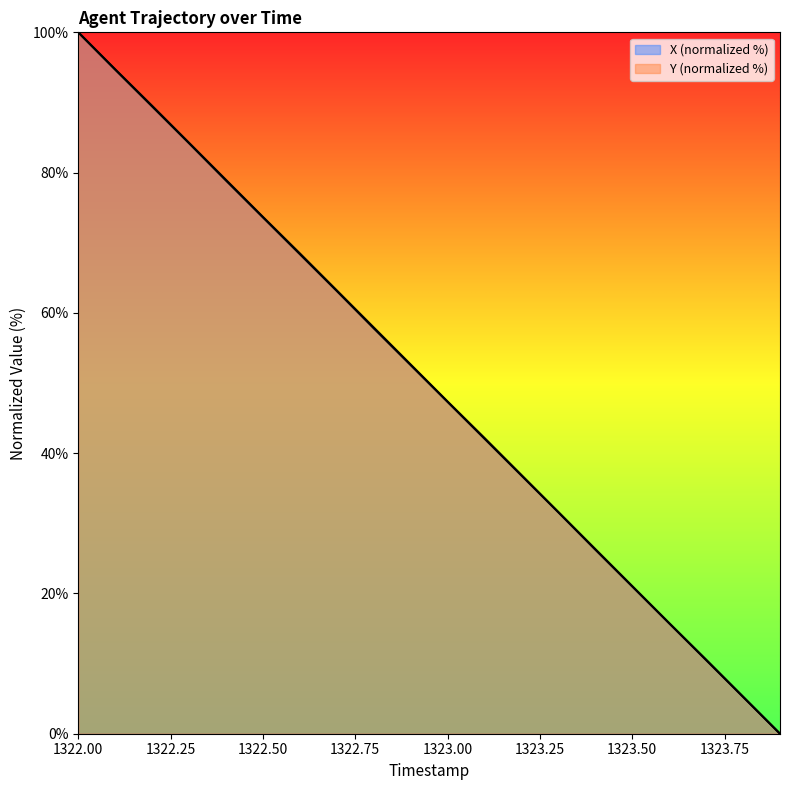

What are all the series names shown in the legend?

X, Y